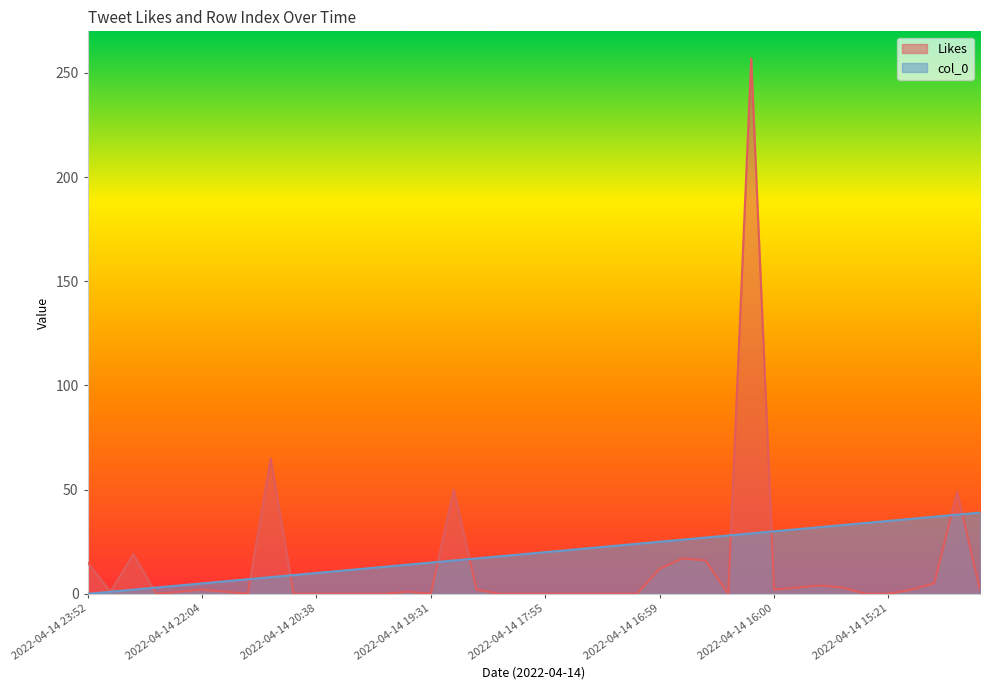

How many times do col_0 and Likes cross each other?

9